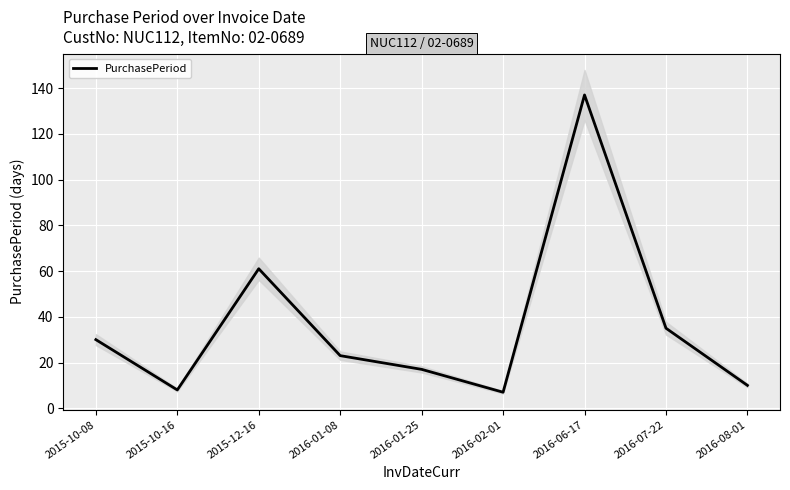

How many interior local peaks (higher than both neighbors) does the data have?

2